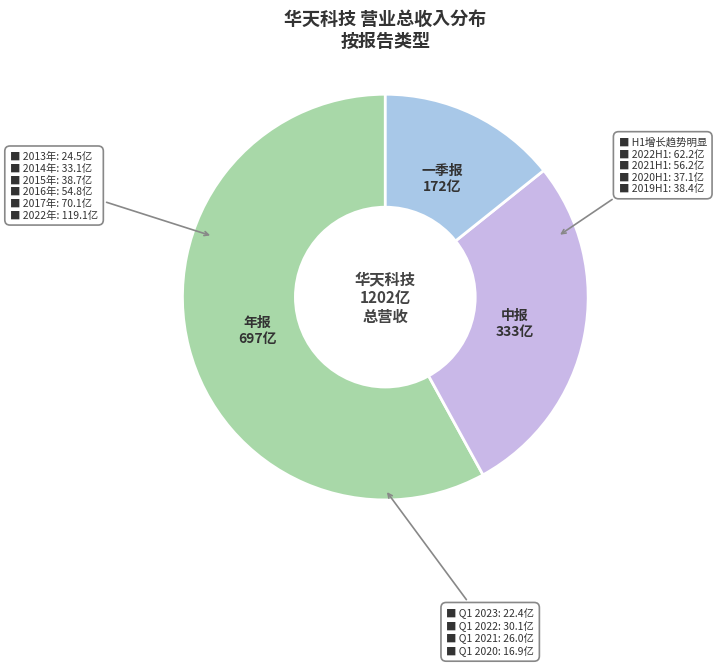

Is there a majority slice in this chart?

Yes